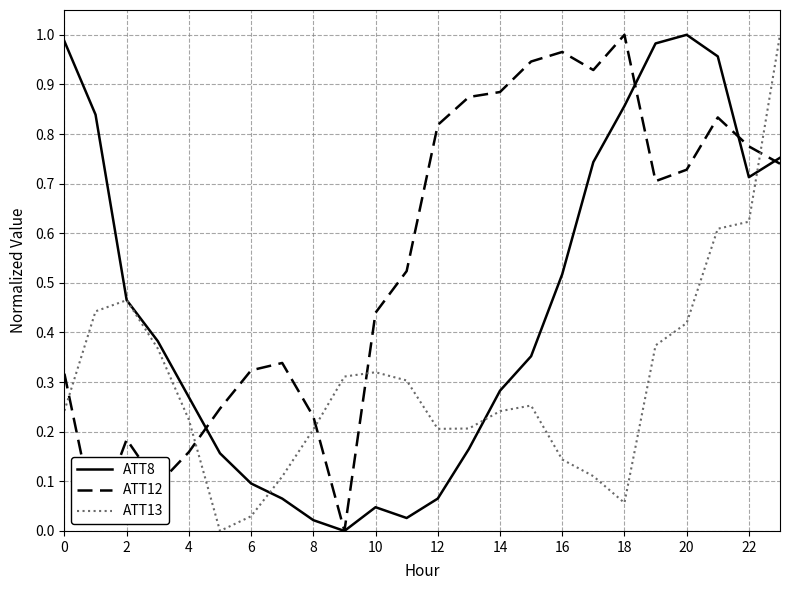

True or false: ATT13 and ATT12 cross at least once.

True